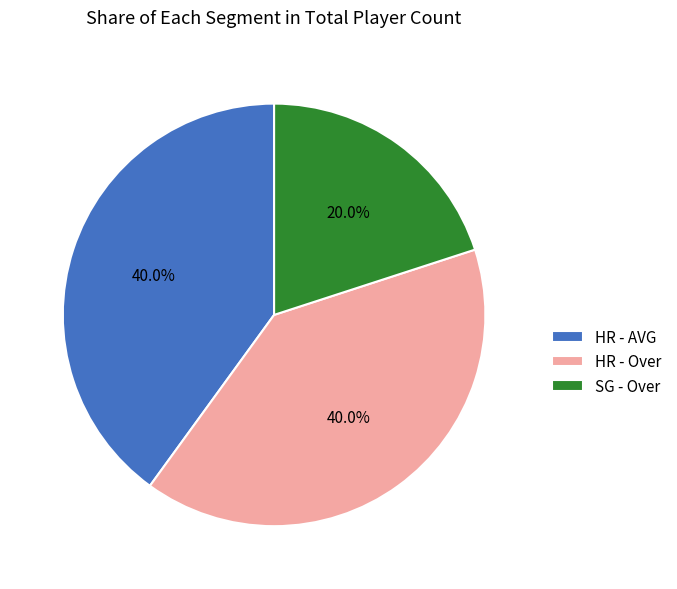

Which category has the smallest portion of the pie?

SG - Over